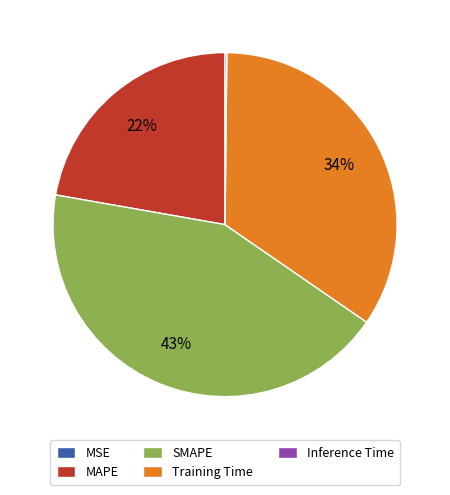

Which slice is the largest?

SMAPE